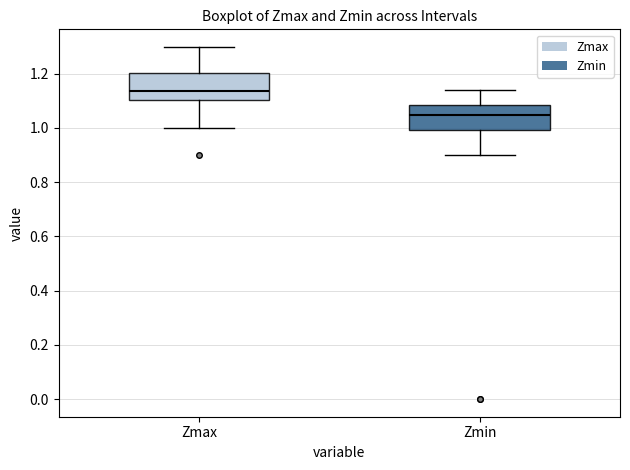

Where is the lower edge of the box for Zmax on the y-axis? The values are not printed on the chart, so give them approximately, as read against the axis.

1.10